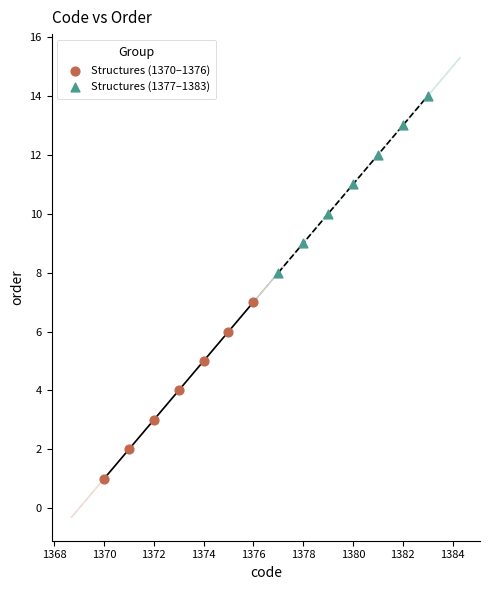

Which series reaches the minimum Y coordinate?

Structures (1370–1376)